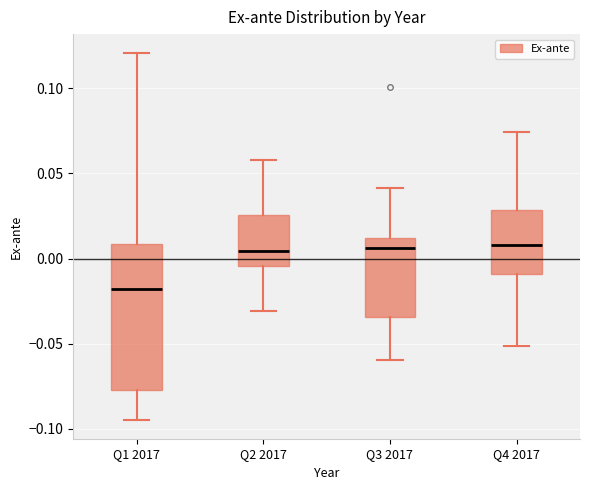

Where does the lower whisker of the box for Q1 2017 end on the y-axis? The values are not printed on the chart, so give them approximately, as read against the axis.

-0.095